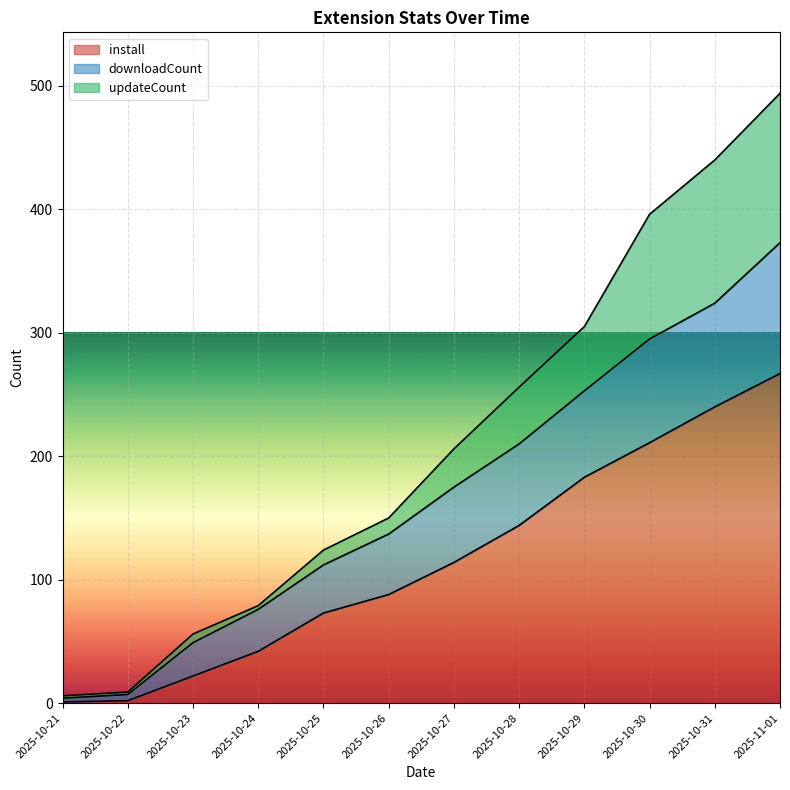

Which has a higher value, 2025-10-31 or 2025-10-27?

2025-10-31